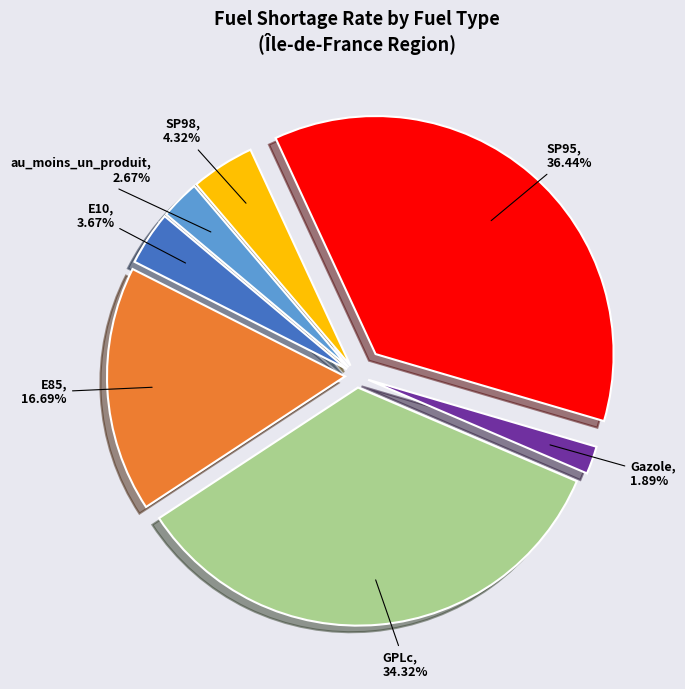

Is there any slice that represents more than half of the pie?

No